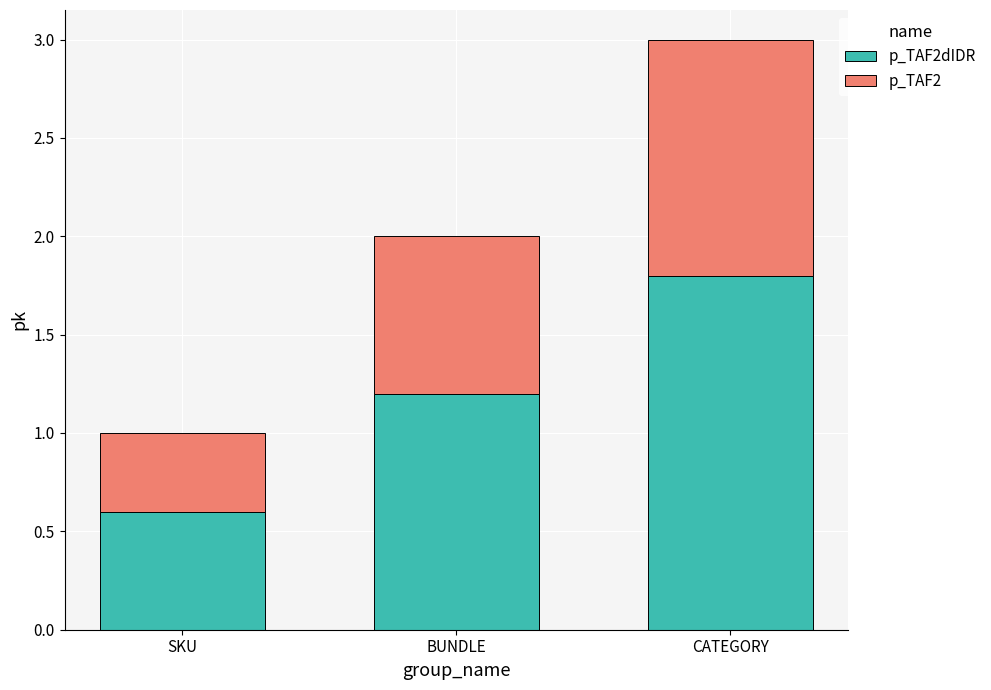

What is the total value across all series at SKU?

1.0